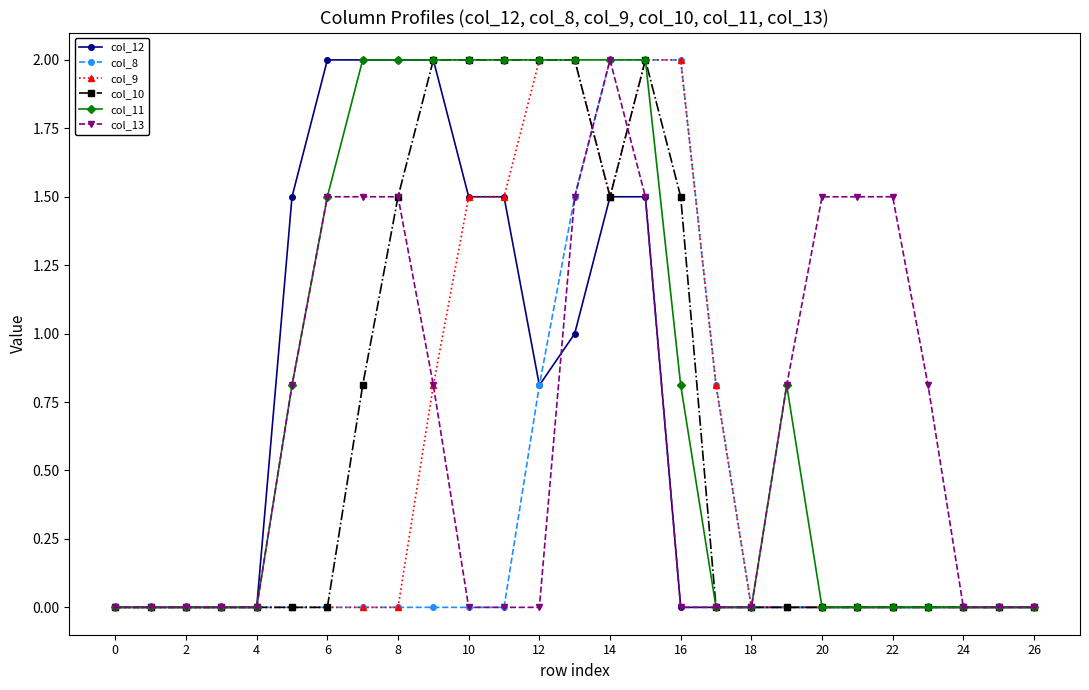

Which series has the largest total across all categories?

col_11